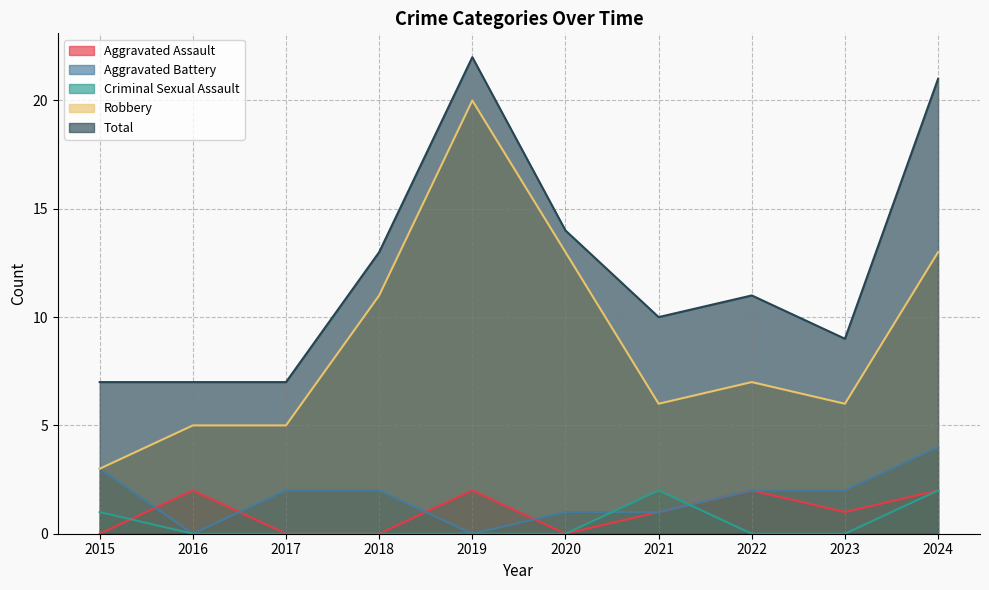

True or false: Aggravated Battery has a value of 2 at 2023.

True